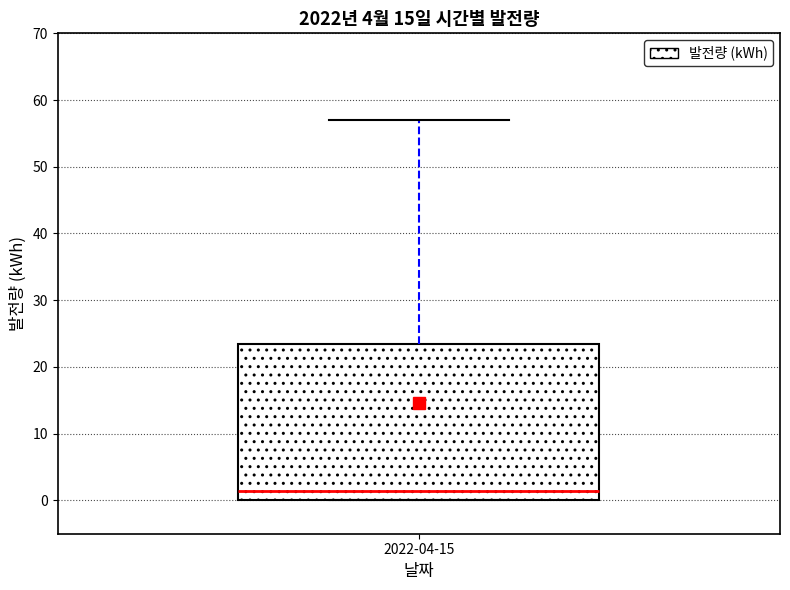

Read this box plot against the y-axis: the position of the median line, the range covered by the box, and the ends of both whiskers. The values are not printed on the chart, so give them approximately, as read against the axis.

median 1, box 0 to 23, whiskers 0 to 57